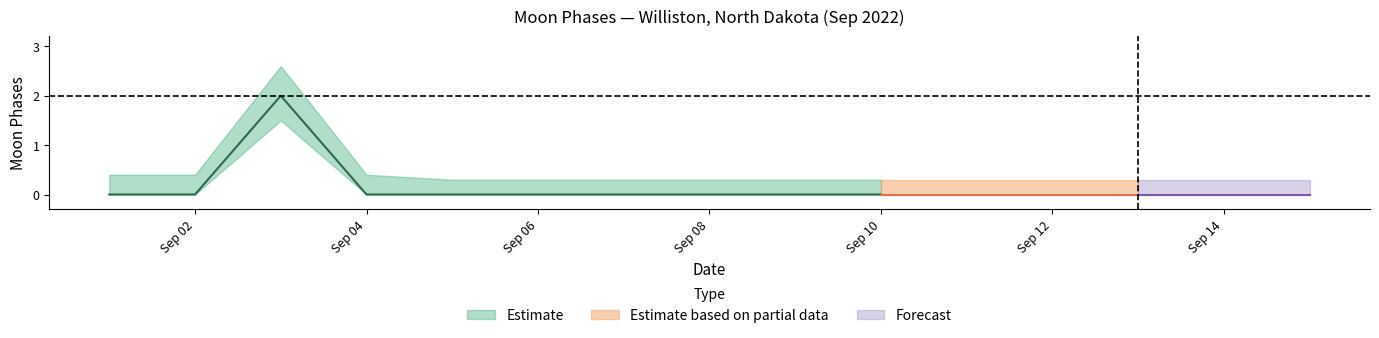

Reading left to right, extract all data points from this chart.

moon_phases=0	1=0	2=2	3=0	4=0	5=0	6=0	7=0	8=0	9=0	10=0	11=0	12=0	13=0	14=0